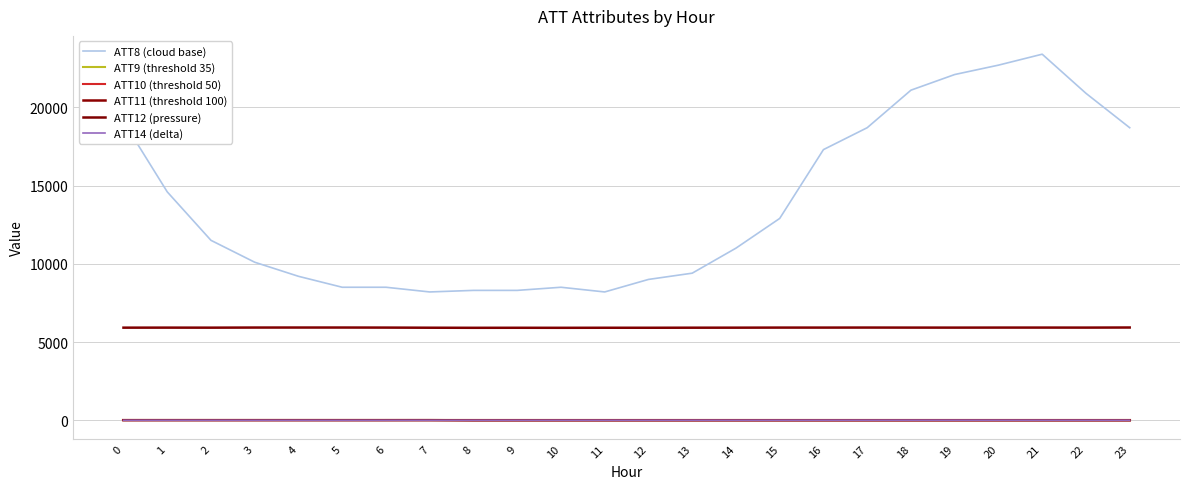

Reading right to left, extract all data points from this chart.

ATT8 (cloud base): 23=18700.0	22=20900.0	21=23400.0	20=22700.0	19=22100.0	18=21100.0	17=18700.0	16=17300.0	15=12900.0	14=11000.0	13=9400.0	12=9000.0	11=8200.0	10=8500.0	9=8300.0	8=8300.0	7=8200.0	6=8500.0	5=8500.0	4=9200.0	3=10100.0	2=11500.0	1=14600.0	0=19100.0
ATT9 (threshold 35): 23=-10.0	22=-10.0	21=-10.0	20=-10.0	19=-10.0	18=-10.0	17=-10.0	16=-10.0	15=-10.0	14=-10.0	13=-10.0	12=-10.0	11=-10.0	10=-10.0	9=-10.0	8=-10.0	7=-10.0	6=-10.0	5=-10.0	4=-10.0	3=-10.0	2=-10.0	1=-10.0	0=-10.0
ATT10 (threshold 50): 23=-10.0	22=-10.0	21=-10.0	20=-10.0	19=-10.0	18=-10.0	17=-10.0	16=-10.0	15=-10.0	14=-10.0	13=-10.0	12=-10.0	11=-10.0	10=-10.0	9=-10.0	8=-10.0	7=-10.0	6=-10.0	5=-10.0	4=-10.0	3=-10.0	2=-10.0	1=-10.0	0=-10.0
ATT11 (threshold 100): 23=-10.0	22=-10.0	21=-10.0	20=-10.0	19=-10.0	18=-10.0	17=-10.0	16=-10.0	15=-10.0	14=-10.0	13=-10.0	12=-10.0	11=-10.0	10=-10.0	9=-10.0	8=-10.0	7=1.2	6=0.1	5=0.0	4=0.0	3=0.0	2=0.0	1=0.0	0=0.0
ATT12 (pressure): 23=5926.6	22=5920.6	21=5922.2	20=5921.7	19=5919.7	18=5920.8	17=5923.3	16=5921.2	15=5921.5	14=5916.3	13=5914.6	12=5910.7	11=5910.8	10=5907.4	9=5909.7	8=5907.6	7=5913.1	6=5921.3	5=5925.0	4=5925.1	3=5923.7	2=5917.0	1=5919.0	0=5916.9
ATT14 (delta): 23=-0.9	22=-0.5	21=0.3	20=1.7	19=2.4	18=2.5	17=1.6	16=0.9	15=-0.2	14=-1.2	13=0.2	12=-1.4	11=-1.2	10=-1.1	9=-2.1	8=-1.7	7=-2.3	6=-2.7	5=-2.9	4=-2.7	3=-2.4	2=-2.0	1=-1.9	0=-2.4